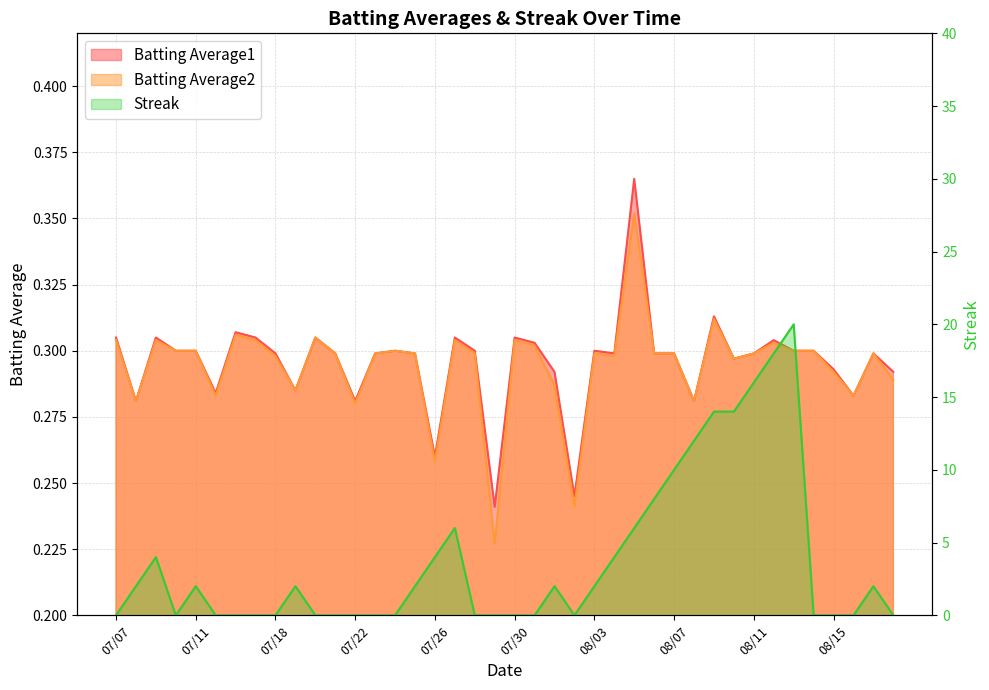

Which category has the highest value in the Batting Average2 series?

2010-08-05